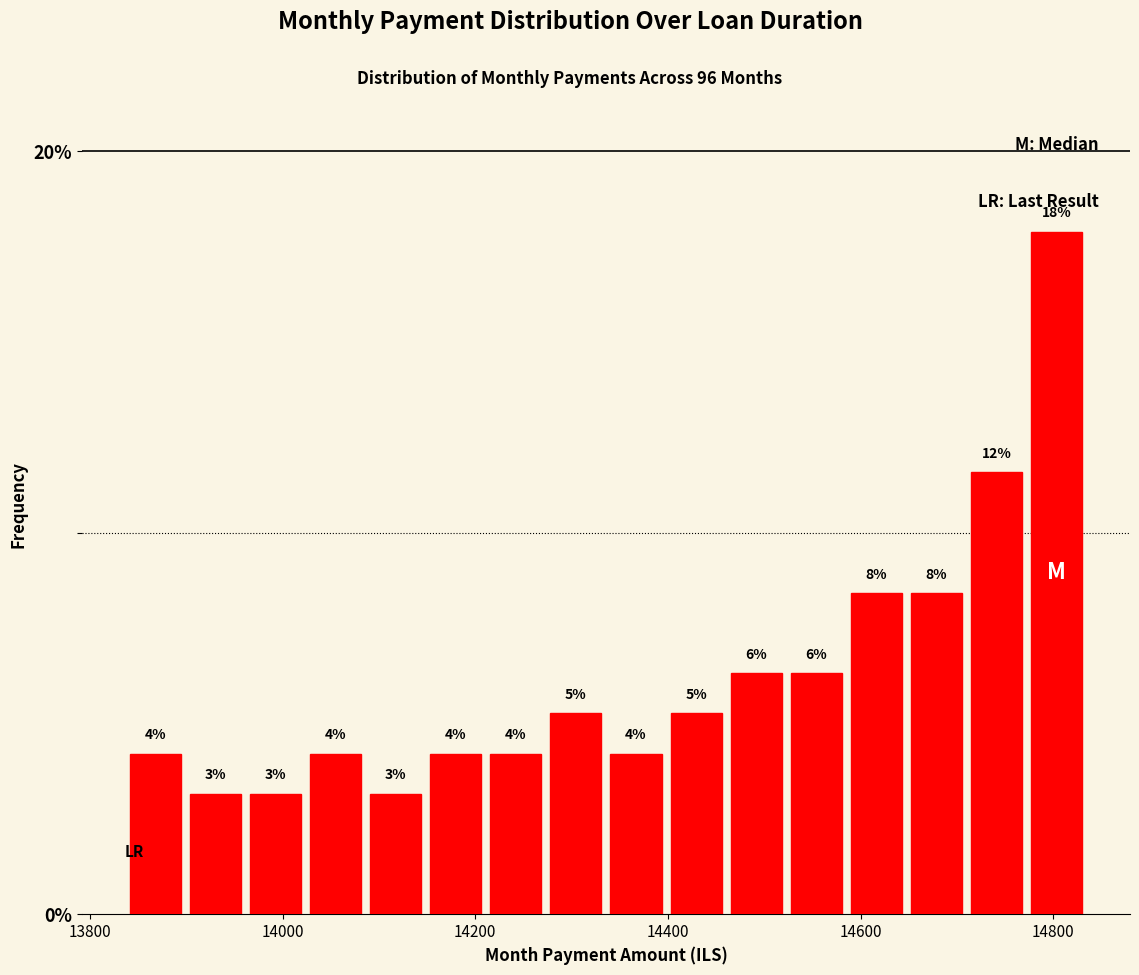

Read against the x-axis, roughly where is the centre of the tallest bar?

14800